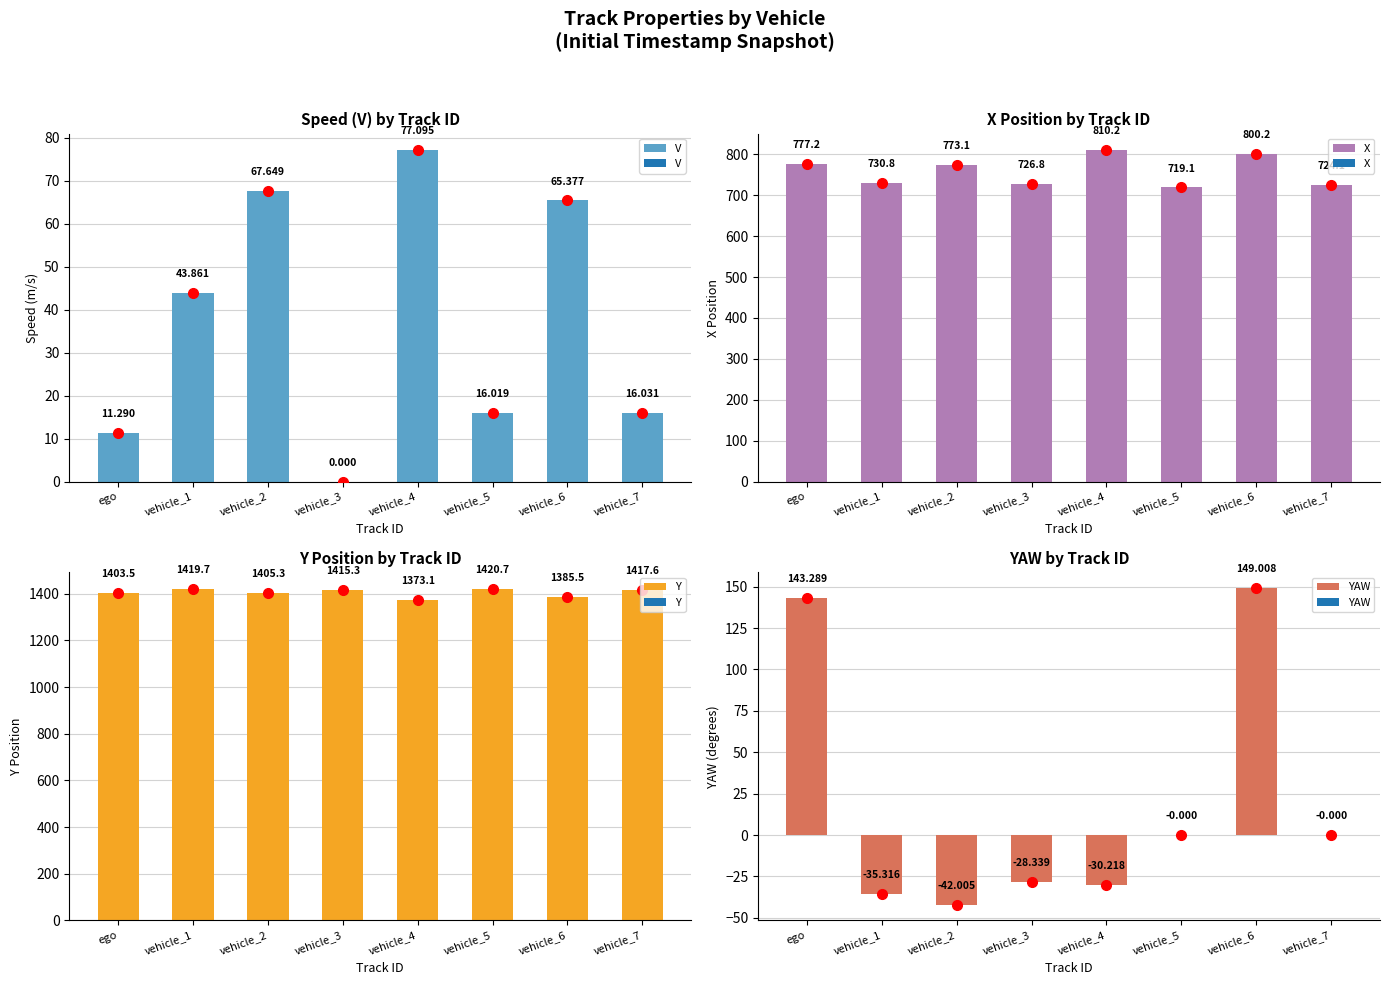

Is it true that X equals 777.2 at ego?

True